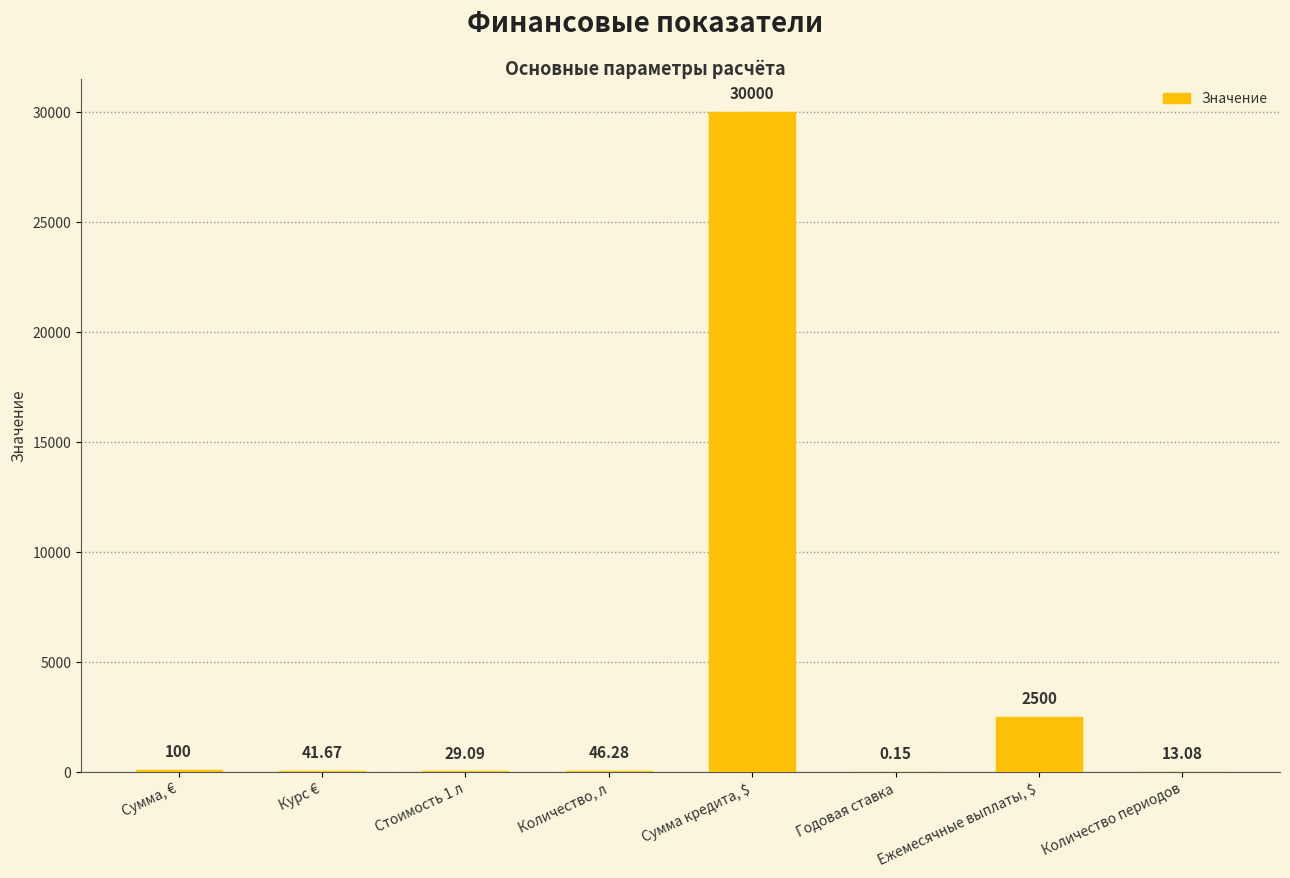

Between Курс € and Сумма, €, which is larger?

Сумма, €